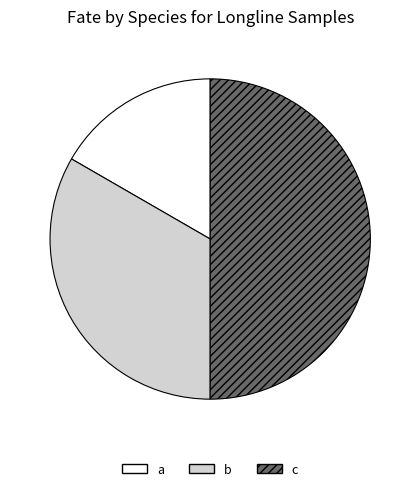

Is it true that a is 11% of the pie?

False